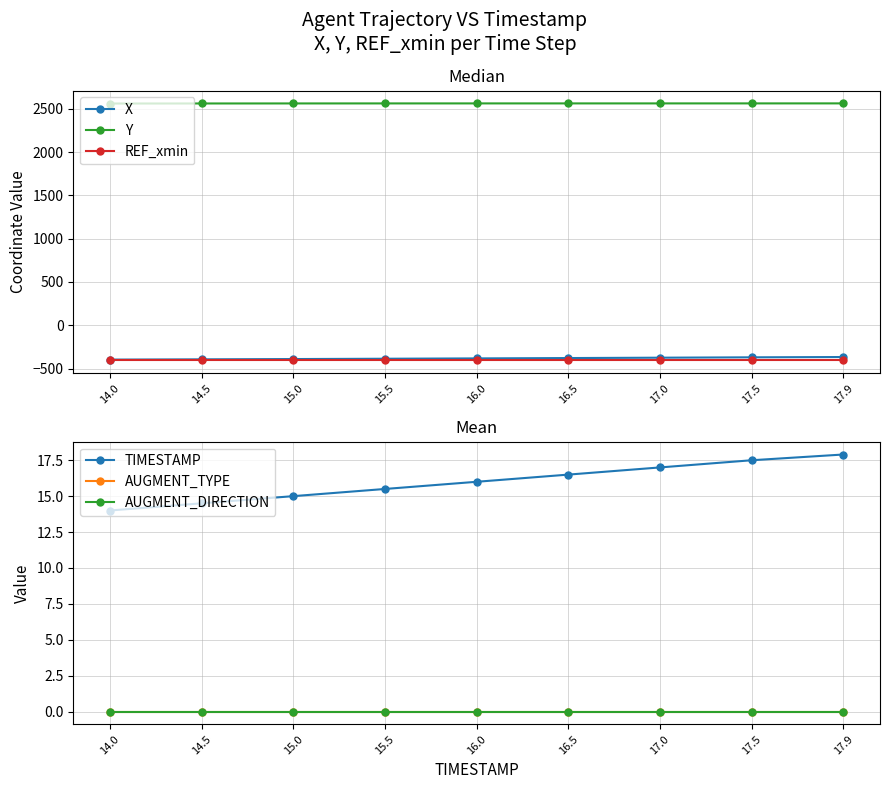

What is the value of the TIMESTAMP point at the 3rd from the left?

15.0